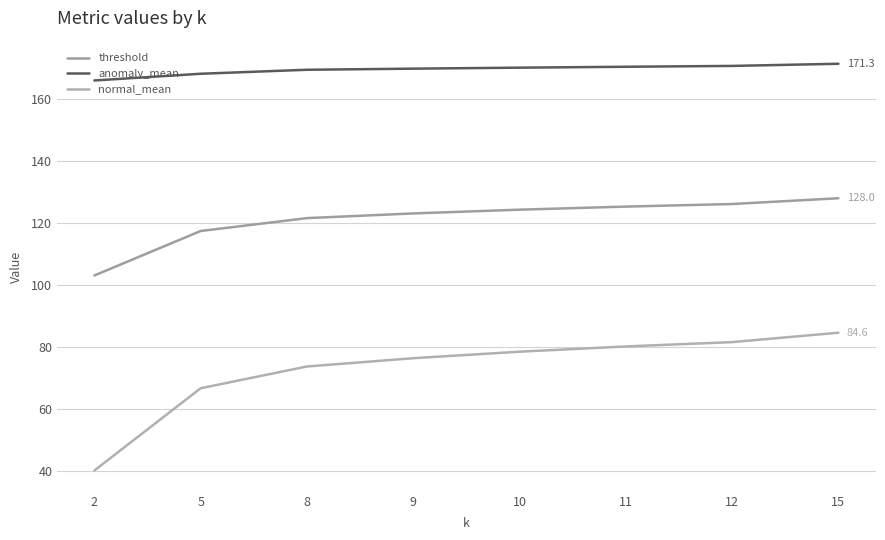

Does the chart have visible grid lines?

Yes